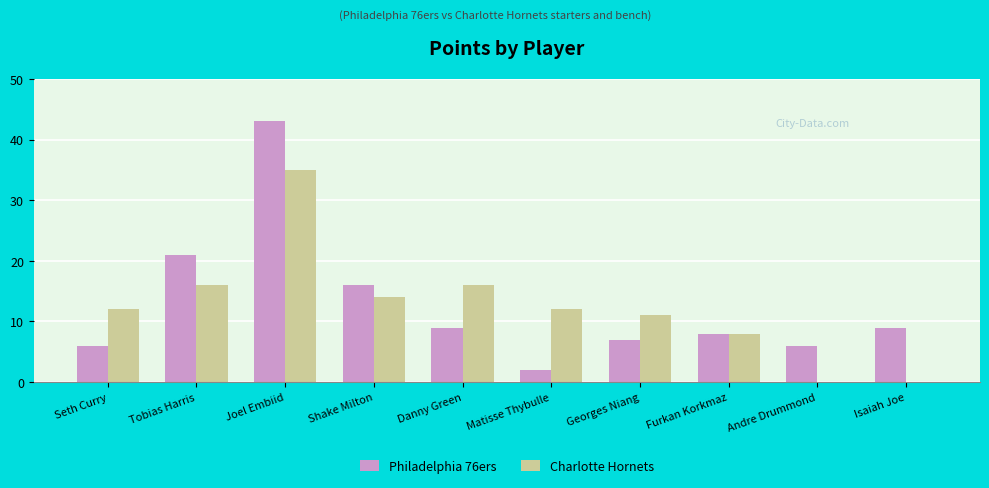

True or false: Philadelphia 76ers has a value of 9 at Isaiah Joe.

True